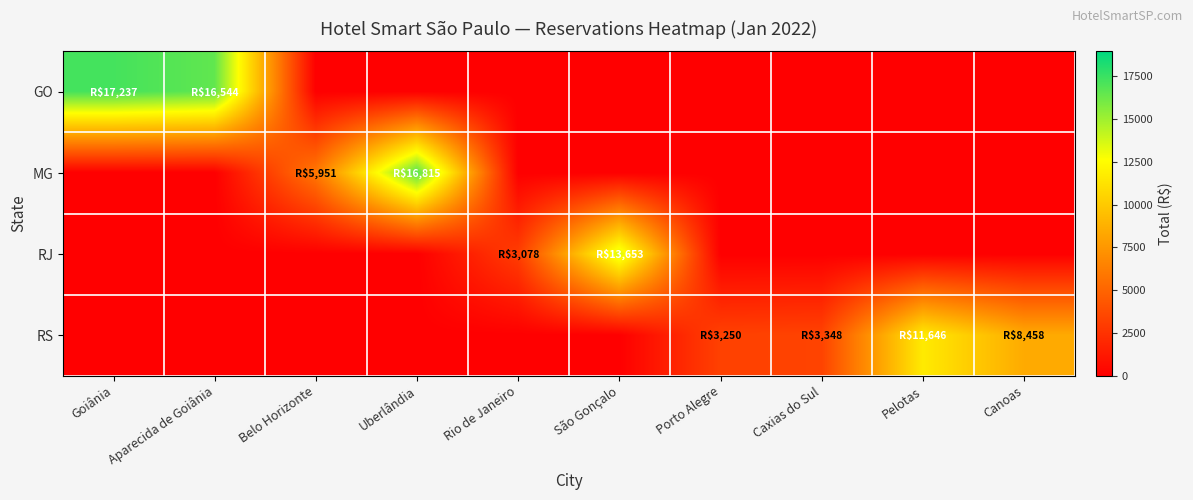

What is the spread (max minus min) of values at Goiânia?

17236.6